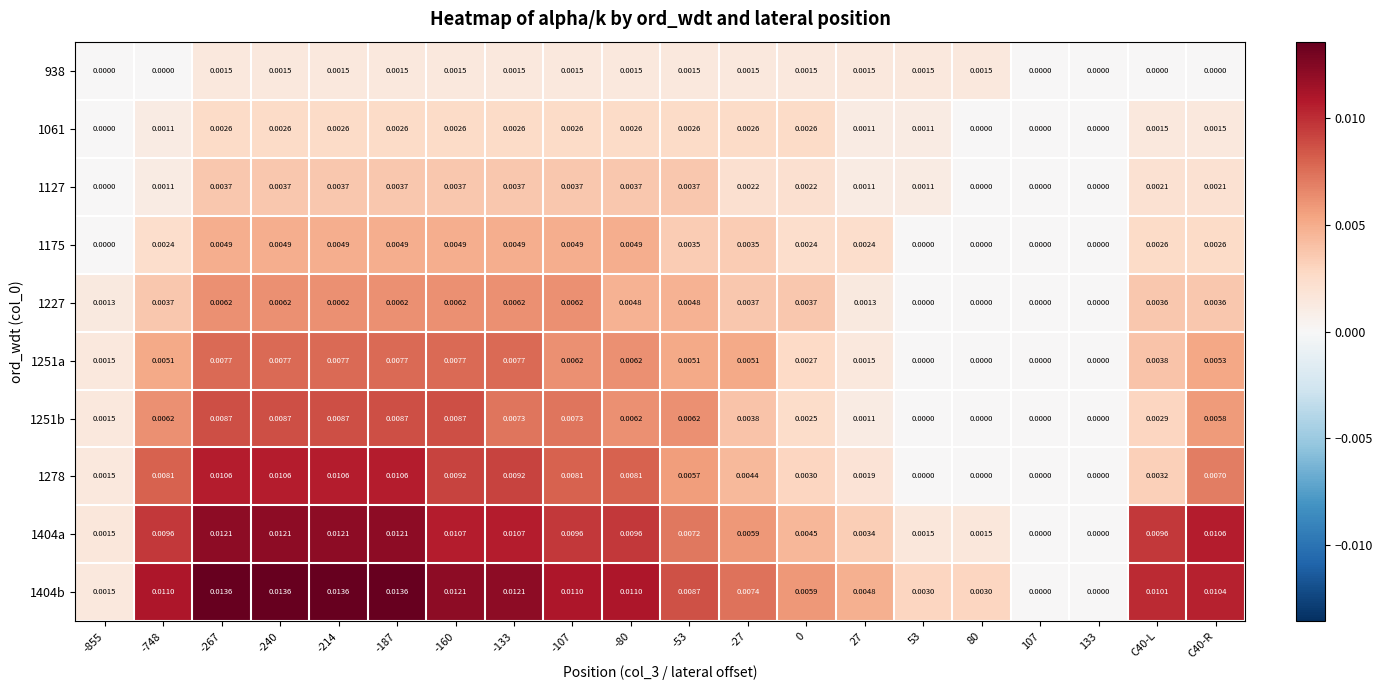

Which series has the widest spread of values?

1404b